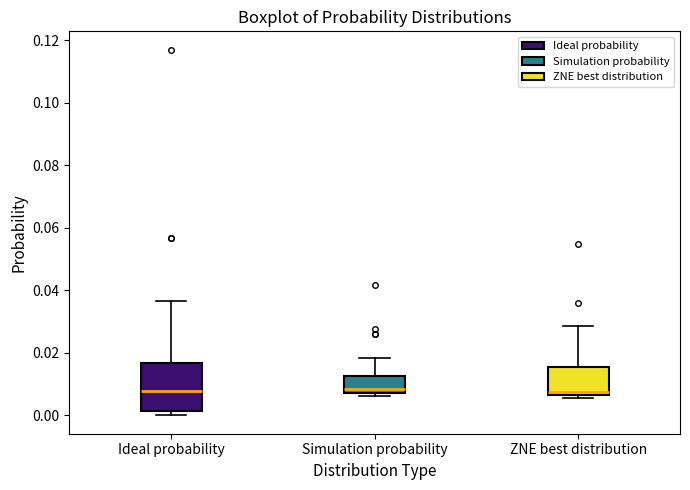

Reading left to right, read every box against the y-axis: the position of its median line, the range the box covers, and the ends of its whiskers. The values are not printed on the chart, so give them approximately, as read against the axis.

Ideal probability: median 0.008, box 0.002 to 0.016, whiskers 0.000 to 0.036
Simulation probability: median 0.008 (just above the box's lower edge), box 0.008 to 0.012, whiskers 0.006 to 0.018
ZNE best distribution: median 0.008, box 0.006 to 0.016, whiskers 0.006 (just below the box's lower edge) to 0.028